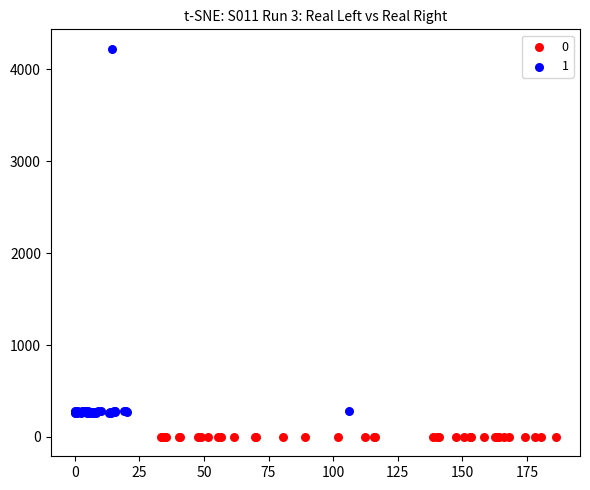

What are all the series names shown in the legend?

0, 1